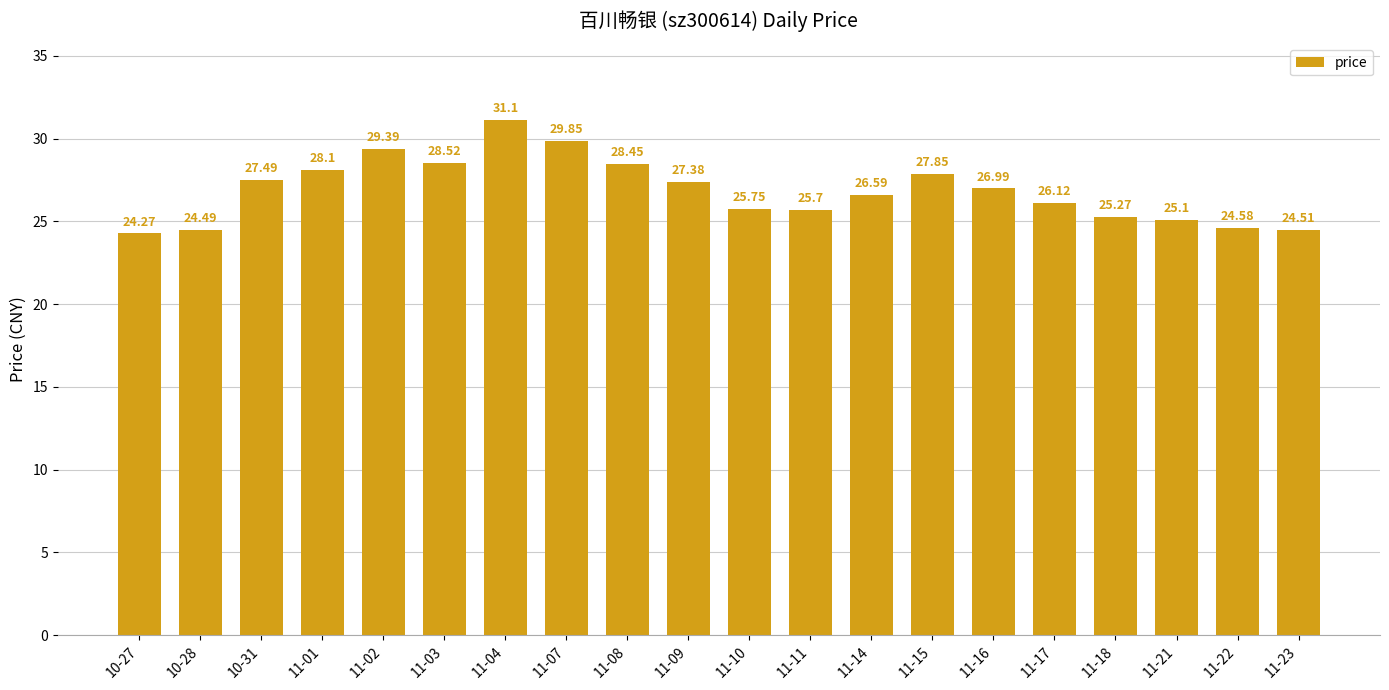

What is the label of the 17th bar from the left?

11-18